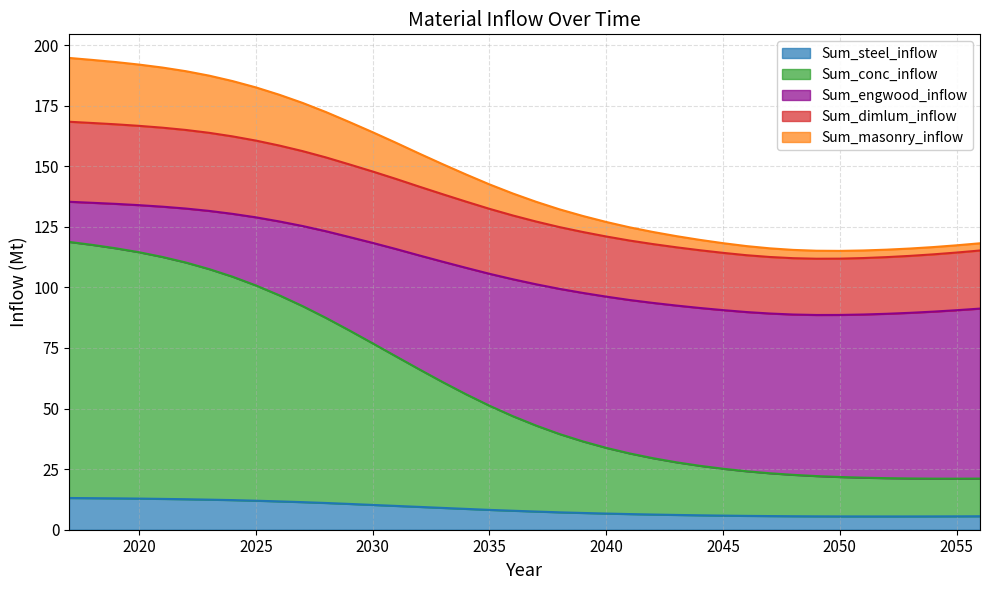

The Sum_steel_inflow series shows 12.9 at 2020. True or false?

True